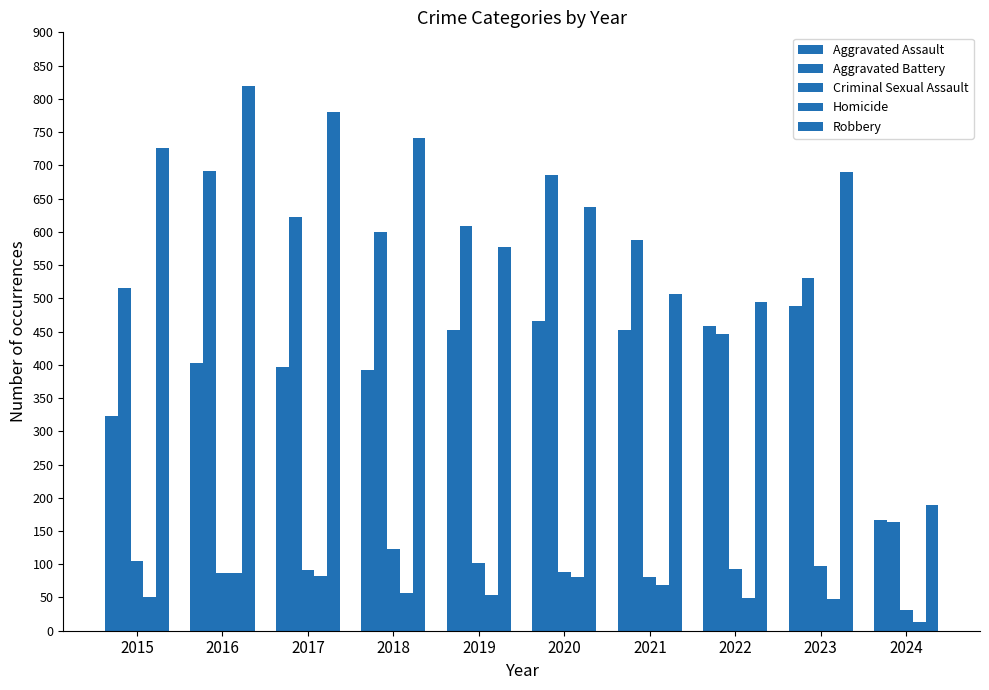

Which series has the largest range (max minus min)?

Robbery